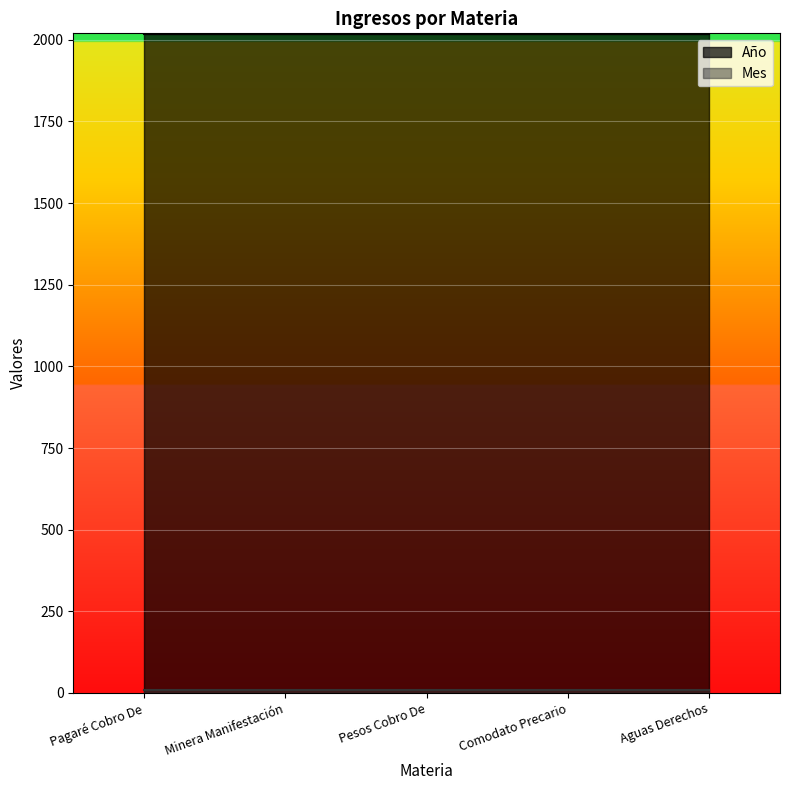

Where is Año nearest to the value 2018?

Pagaré Cobro De